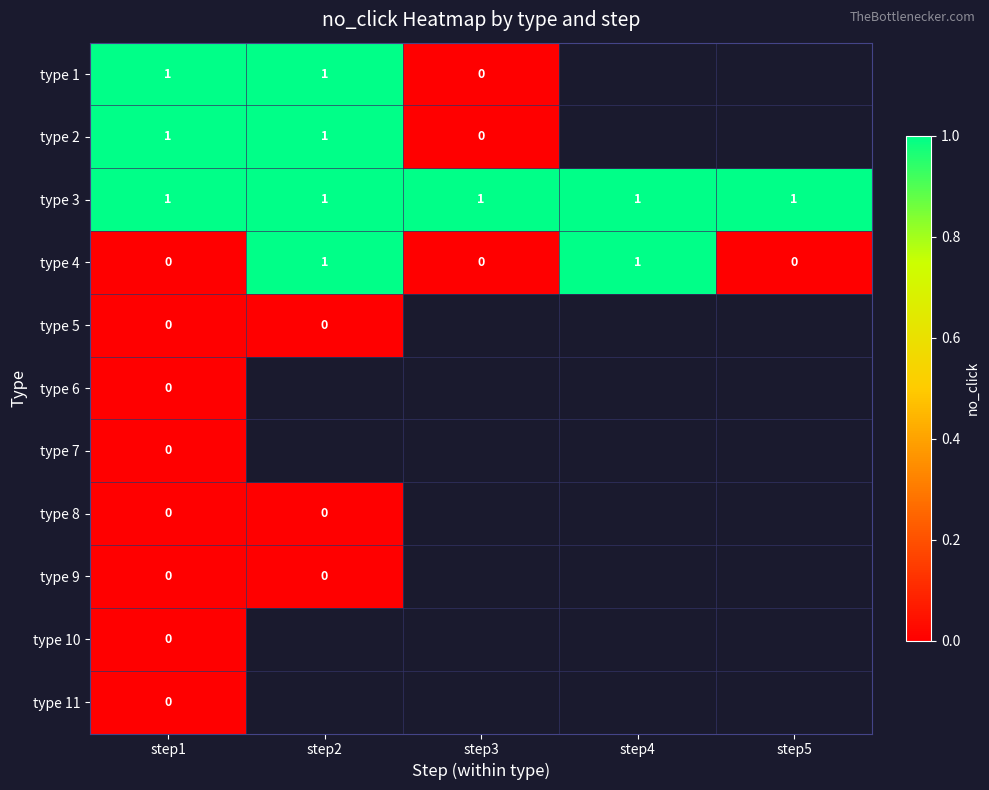

How many series are shown in this chart?

11